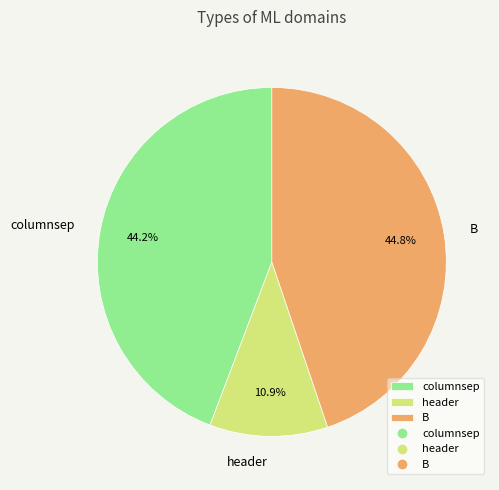

Does header account for over 50% of the chart?

No